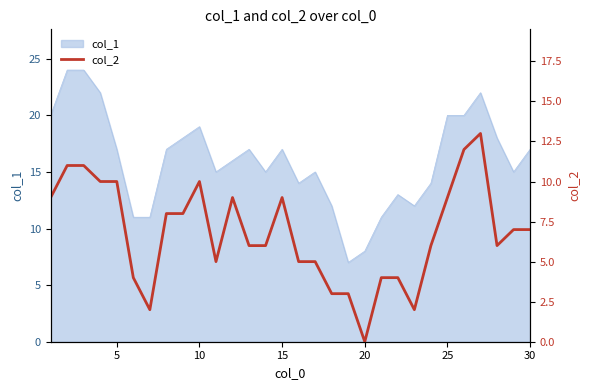

The col_1 series shows 4 at 5. True or false?

False